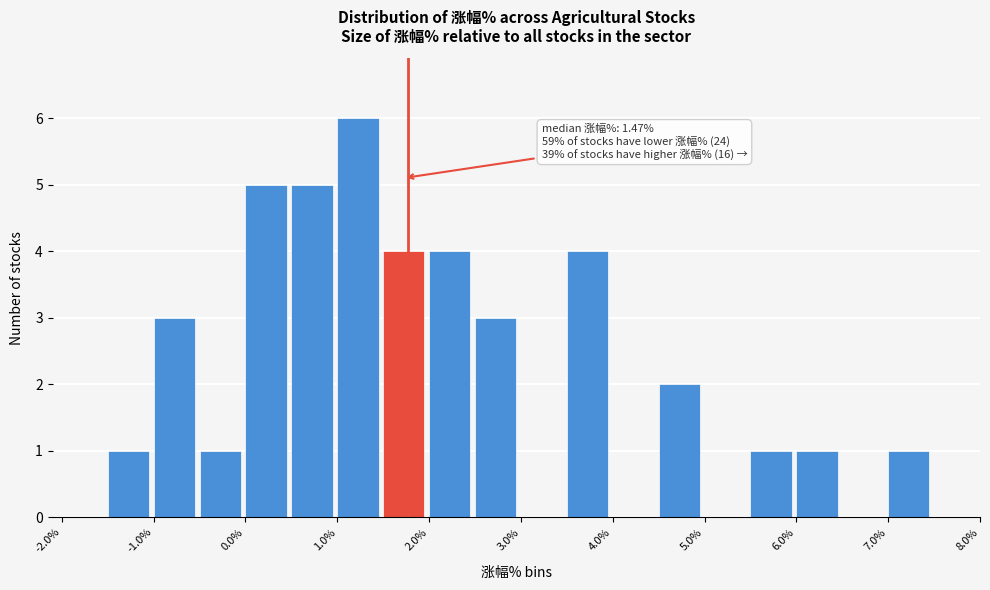

Over which range of the x-axis is the bar tallest?

1.0 to 1.5